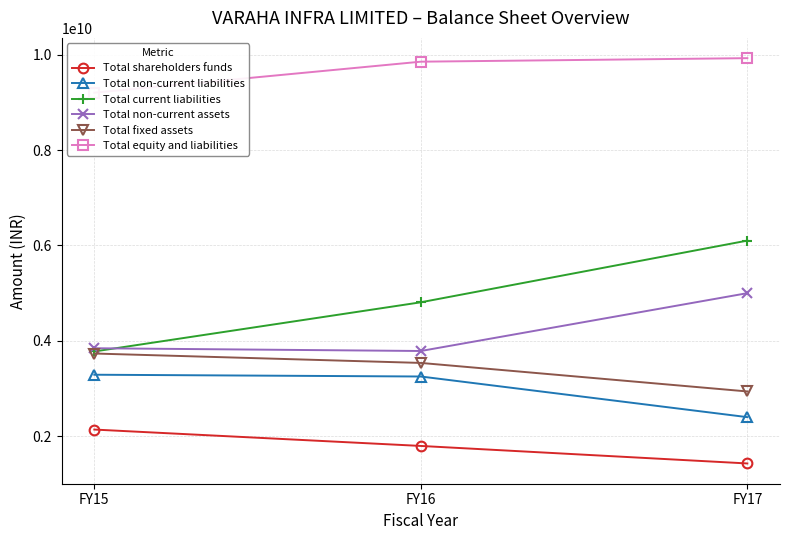

At which category does the chart reach its minimum across all series?

FY17